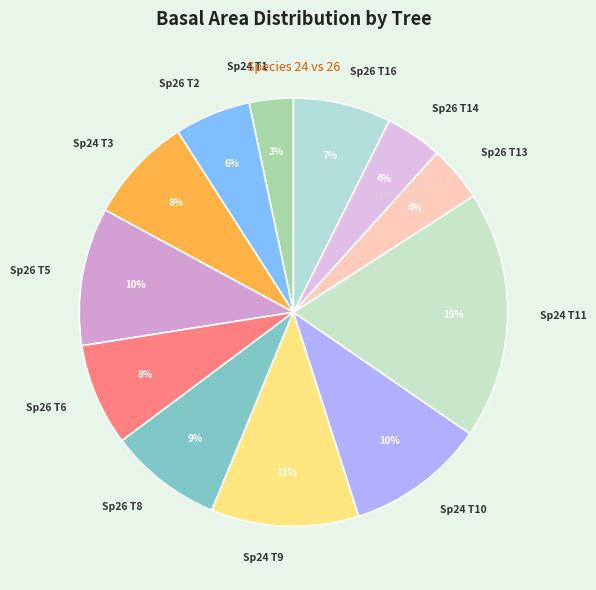

Count the number of slices in the pie.

12